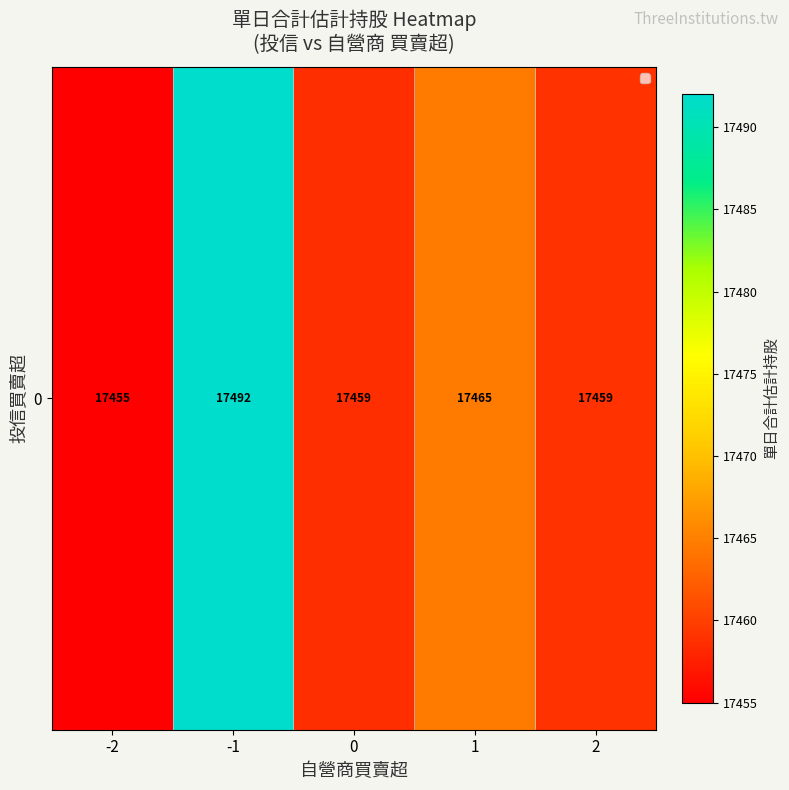

What is the smallest value displayed?

17455.0